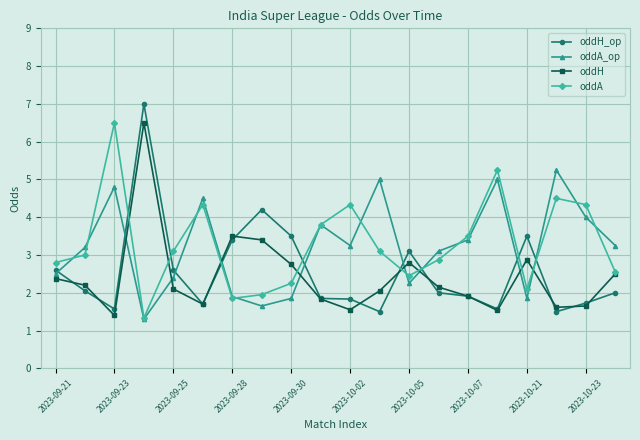

Which series ends up on top after the final intersection of oddA_op and oddH?

oddA_op